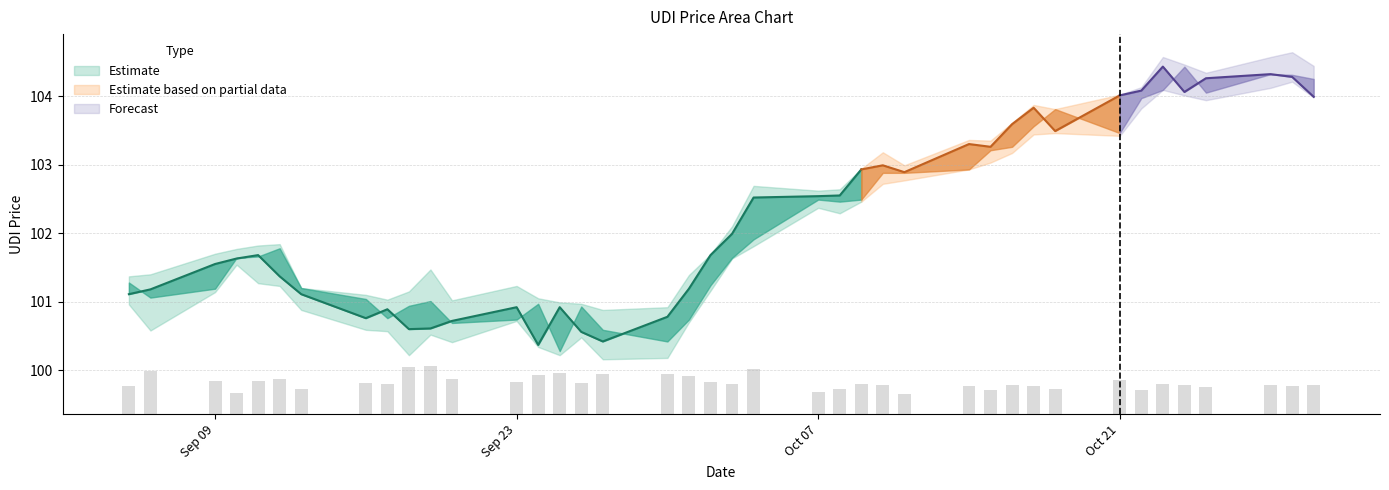

True or false: High_UDI has a value of 41.4 at 32.

False